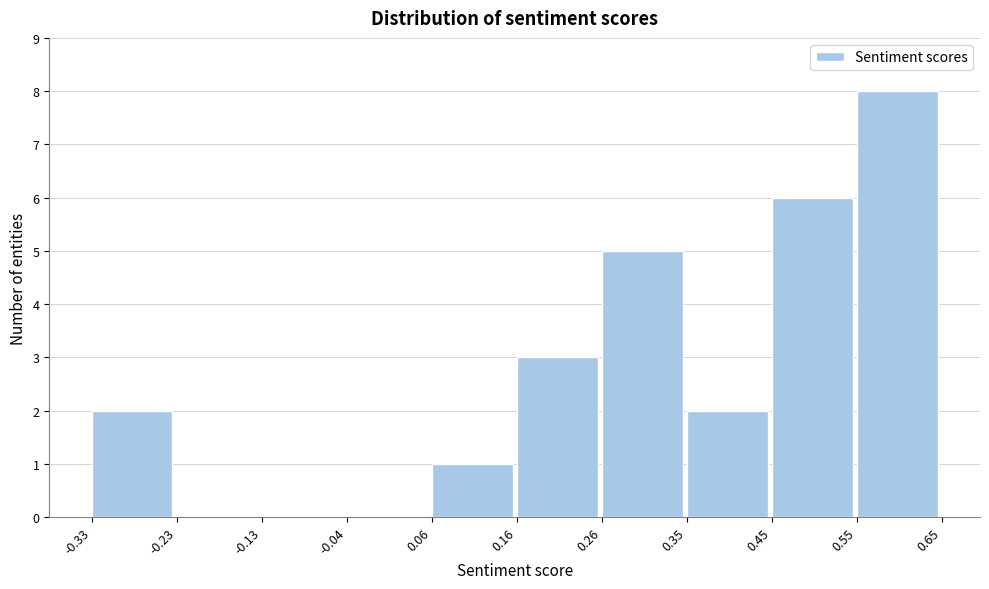

What is the height of the bar covering 0.35 to 0.45 on the x-axis? The values are not printed on the chart, so give them approximately, as read against the axis.

2